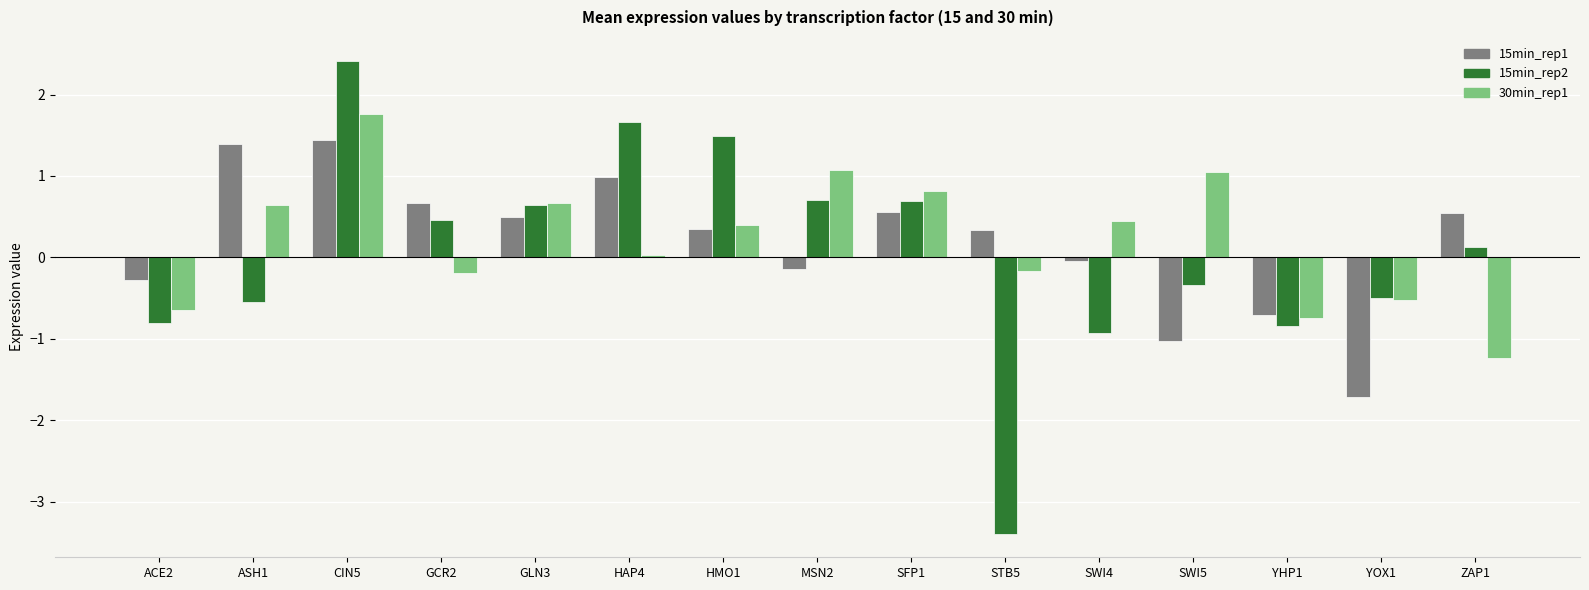

The value of 15min_rep1 at HAP4 is 1.5. True or false?

False